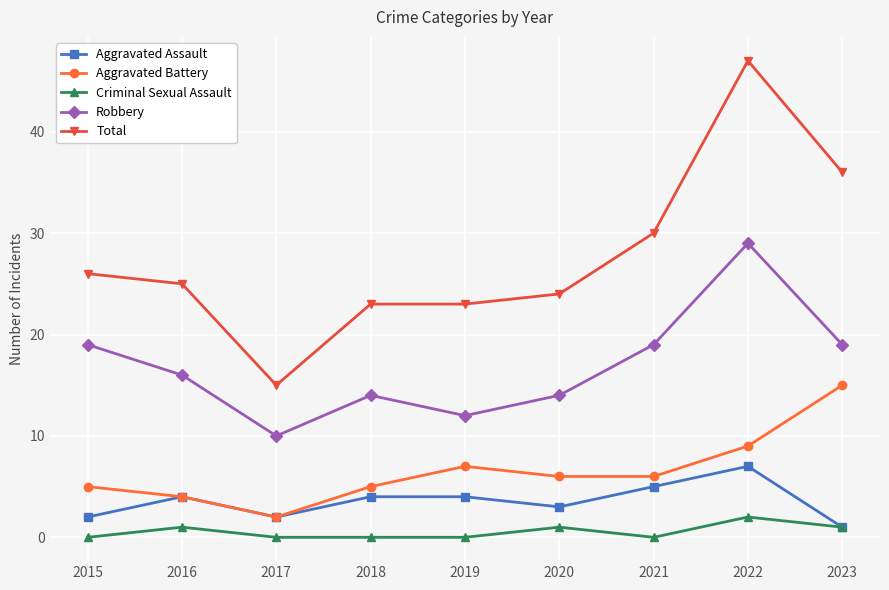

Reading right to left, transcribe all the data shown in this chart.

Aggravated Assault: 2023=1	2022=7	2021=5	2020=3	2019=4	2018=4	2017=2	2016=4	2015=2
Aggravated Battery: 2023=15	2022=9	2021=6	2020=6	2019=7	2018=5	2017=2	2016=4	2015=5
Criminal Sexual Assault: 2023=1	2022=2	2021=0	2020=1	2019=0	2018=0	2017=0	2016=1	2015=0
Robbery: 2023=19	2022=29	2021=19	2020=14	2019=12	2018=14	2017=10	2016=16	2015=19
Total: 2023=36	2022=47	2021=30	2020=24	2019=23	2018=23	2017=15	2016=25	2015=26